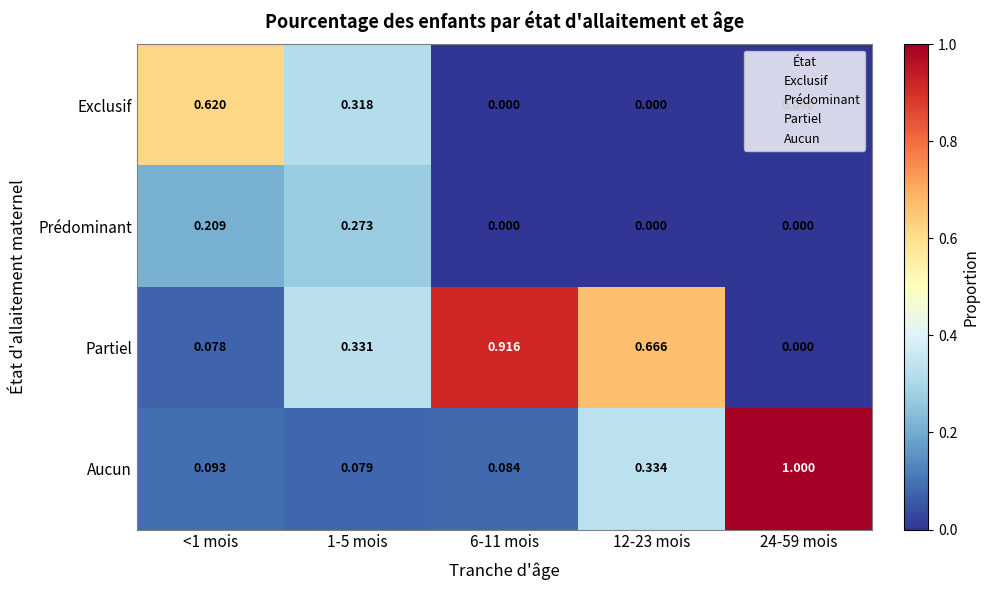

List the series in order of their overall mean, highest first.

Partiel, Aucun, Exclusif, Prédominant